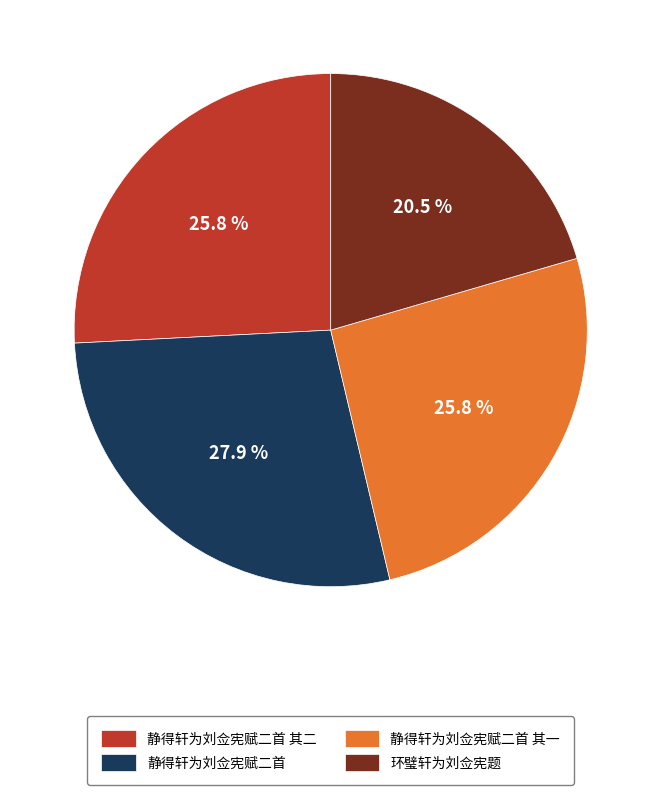

To the nearest percent, what is the difference between the 静得轩为刘佥宪赋二首 其一 and 静得轩为刘佥宪赋二首 slice percentages?

2%